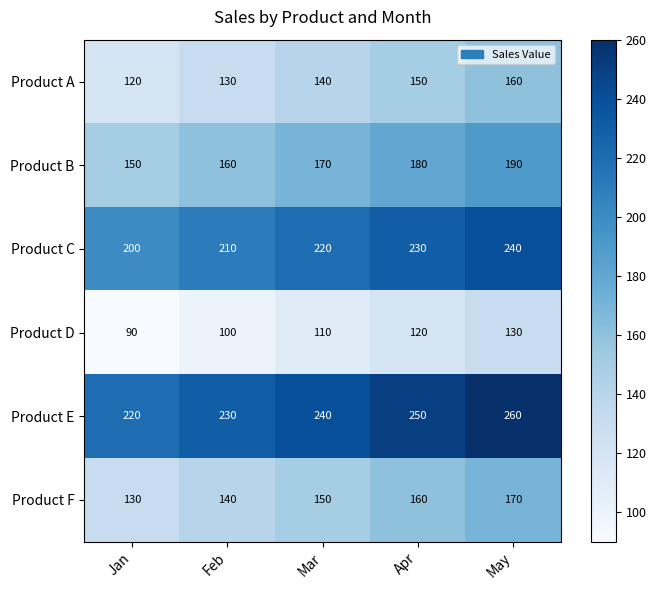

What is the total value across all series at May?

1150